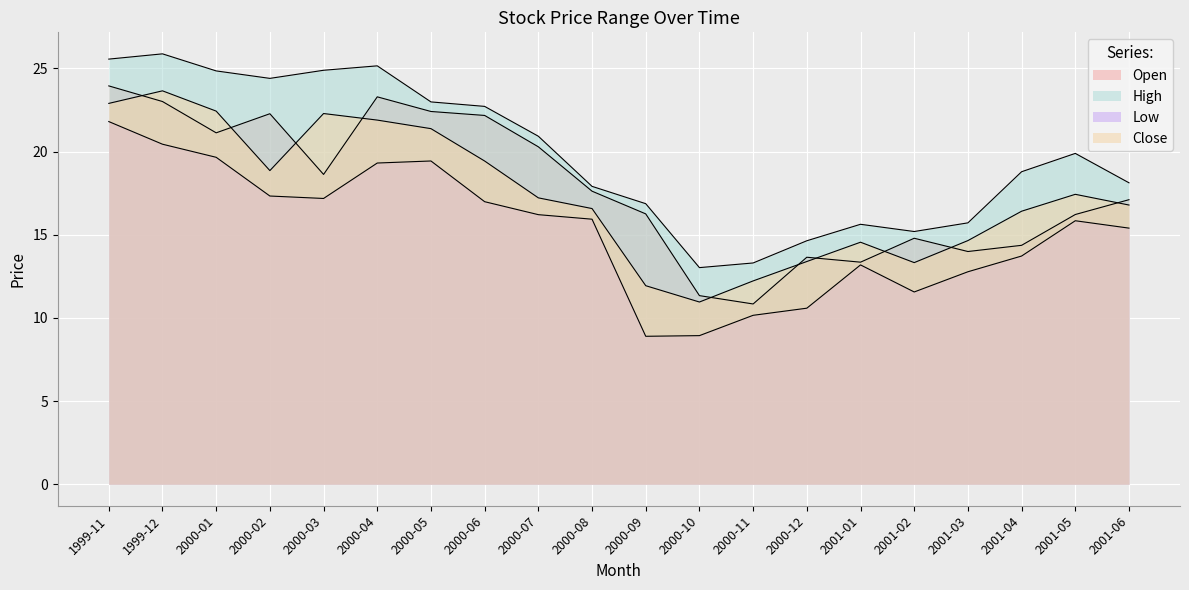

At how many categories does at least one series exceed 15?

17